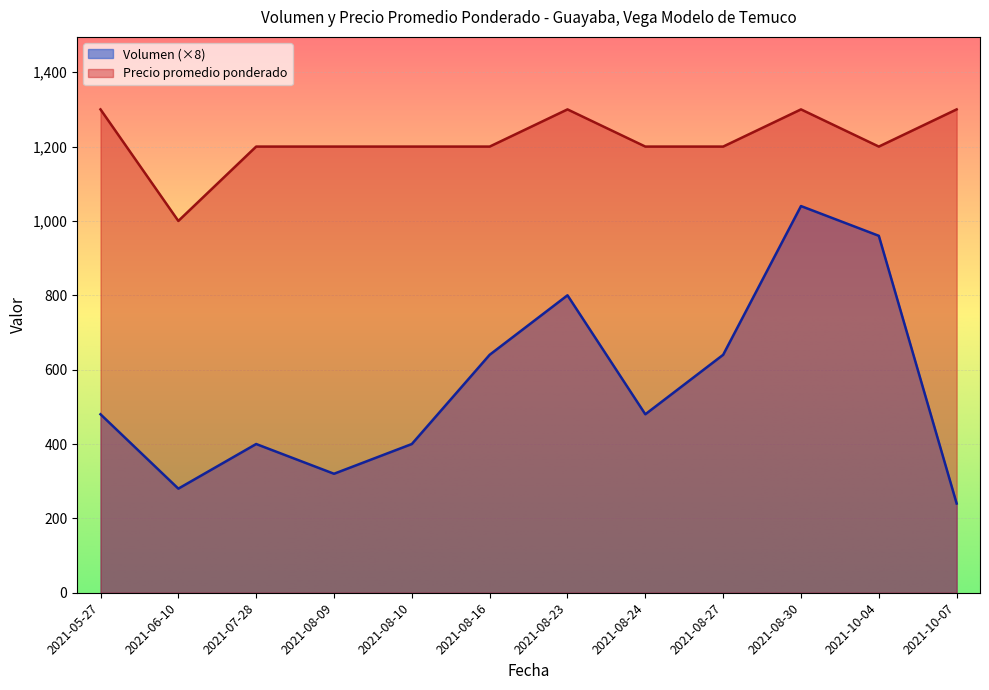

True or false: Precio promedio ponderado and Volumen cross at least once.

False